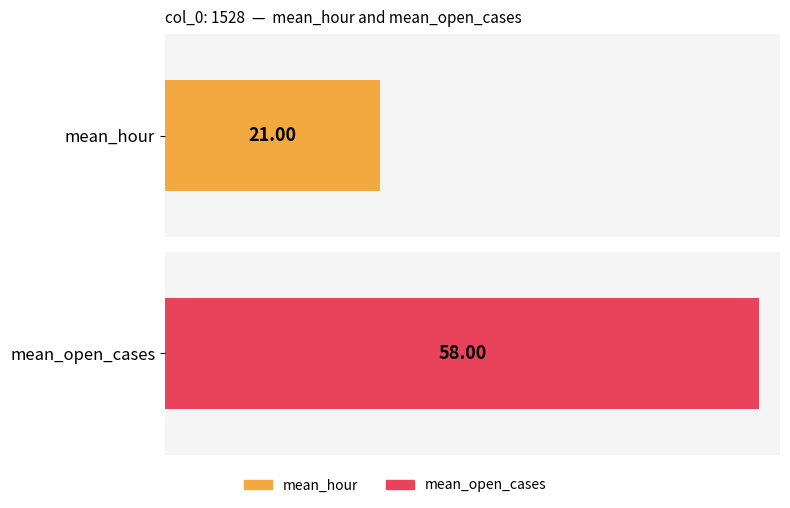

At 1534, list the series in order from largest to smallest.

mean_open_cases, mean_hour